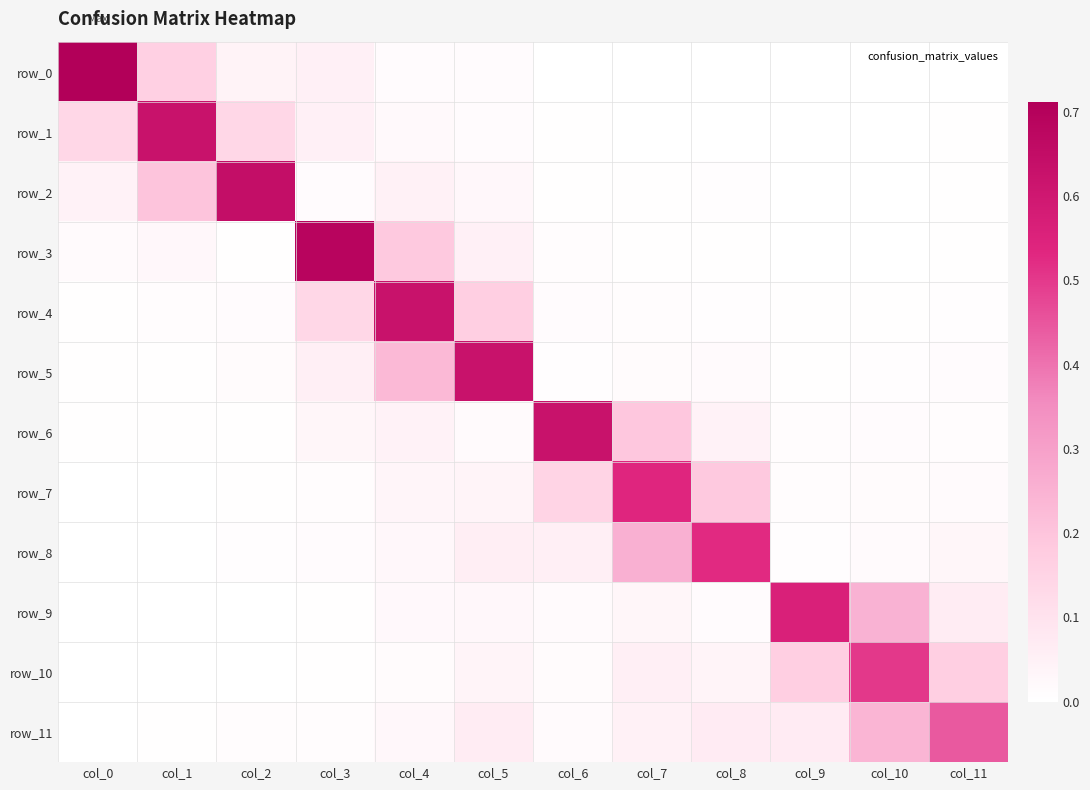

How many data points does each series have?

12